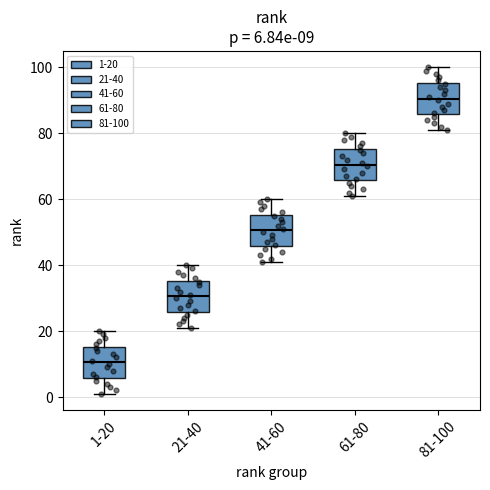

Which box's median line is the highest?

81-100